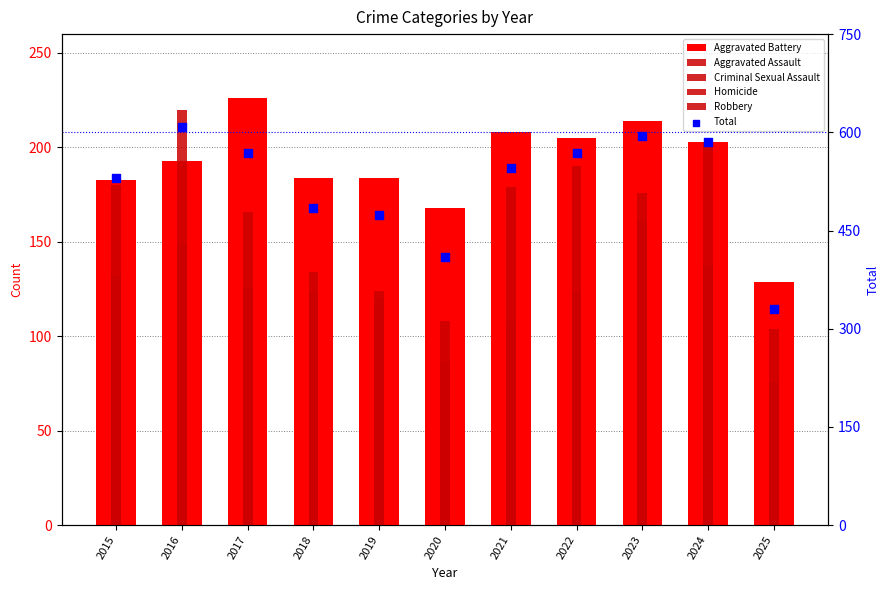

What is the total value across all series at 2024?

1170